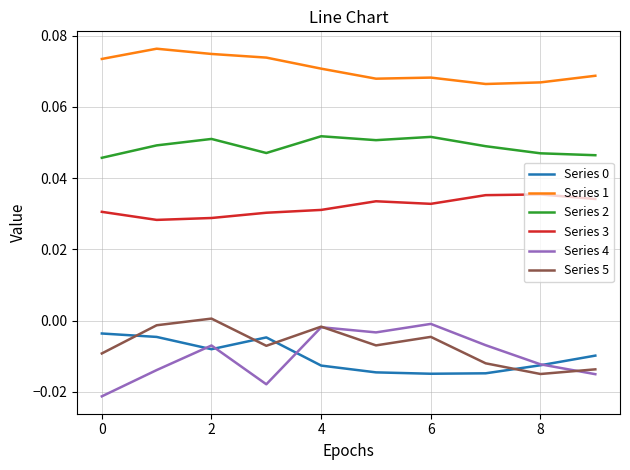

True or false: Series 2 and Series 3 intersect in this chart.

False